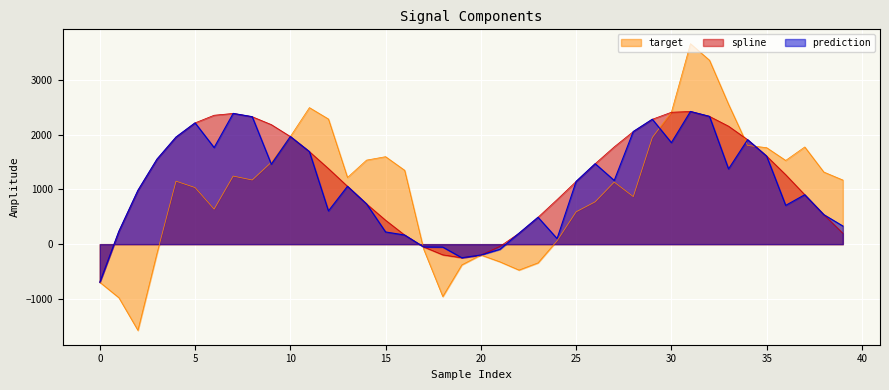

Rank the series by their average value, from highest to lowest.

spline, prediction, target